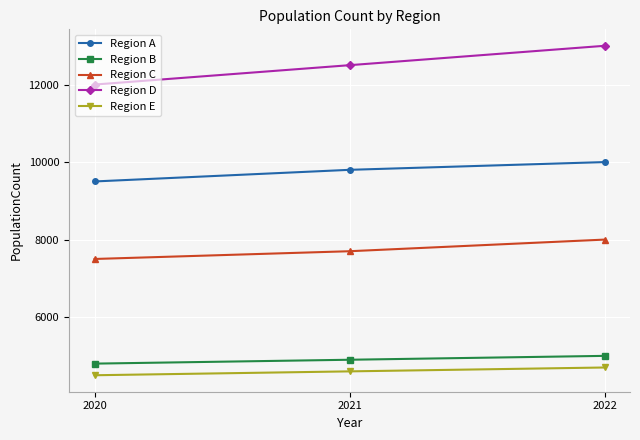

Reading left to right, extract all data points from this chart.

Region A: 9500	9800	10000
Region B: 4800	4900	5000
Region C: 7500	7700	8000
Region D: 12000	12500	13000
Region E: 4500	4600	4700